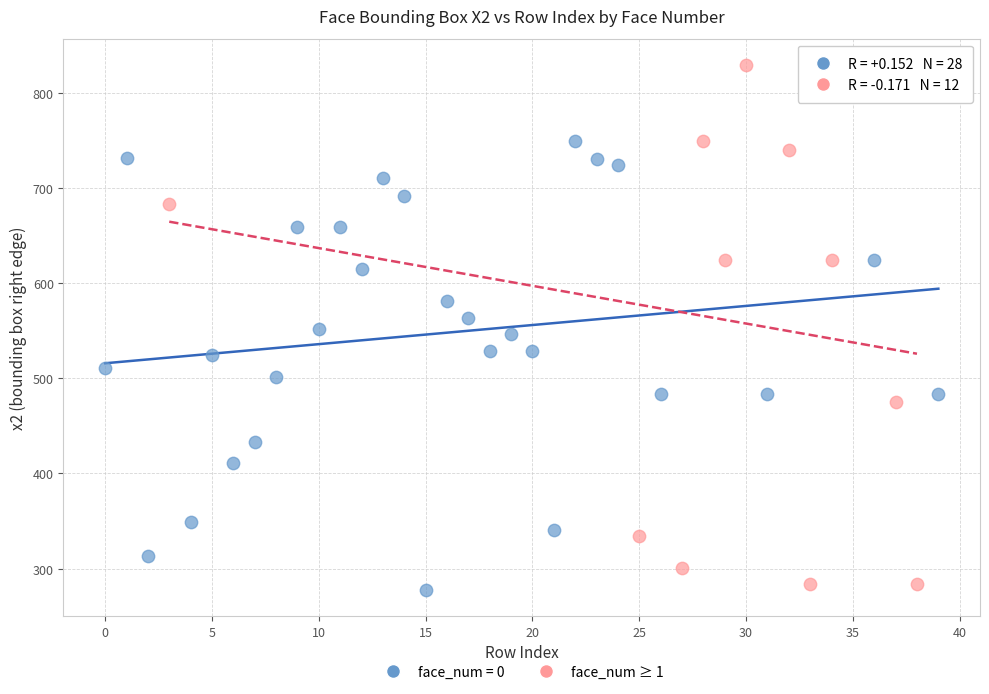

Which series contains the highest Y value?

face_num ≥ 1